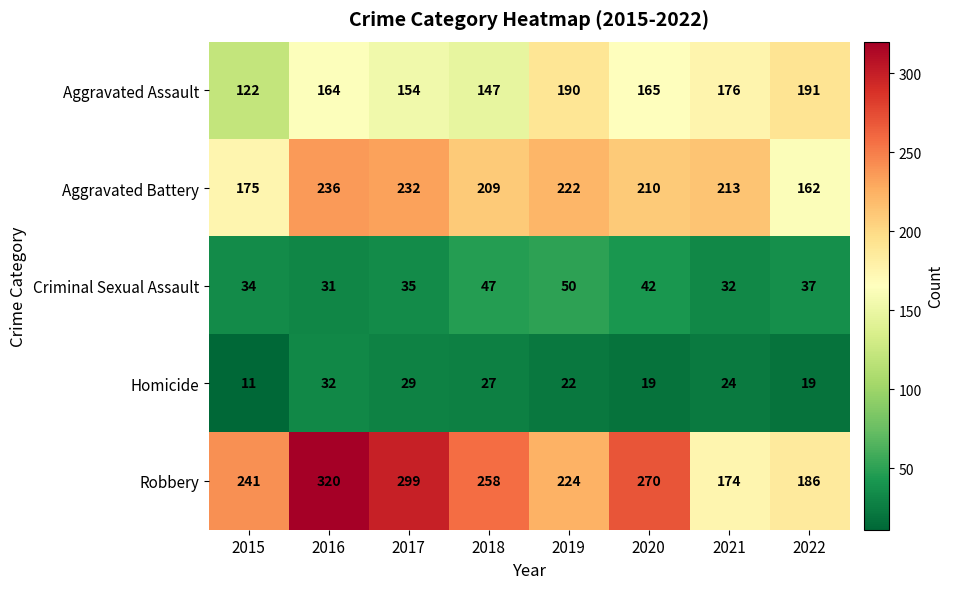

What is the difference between the Robbery values at 2018 and 2022?

72